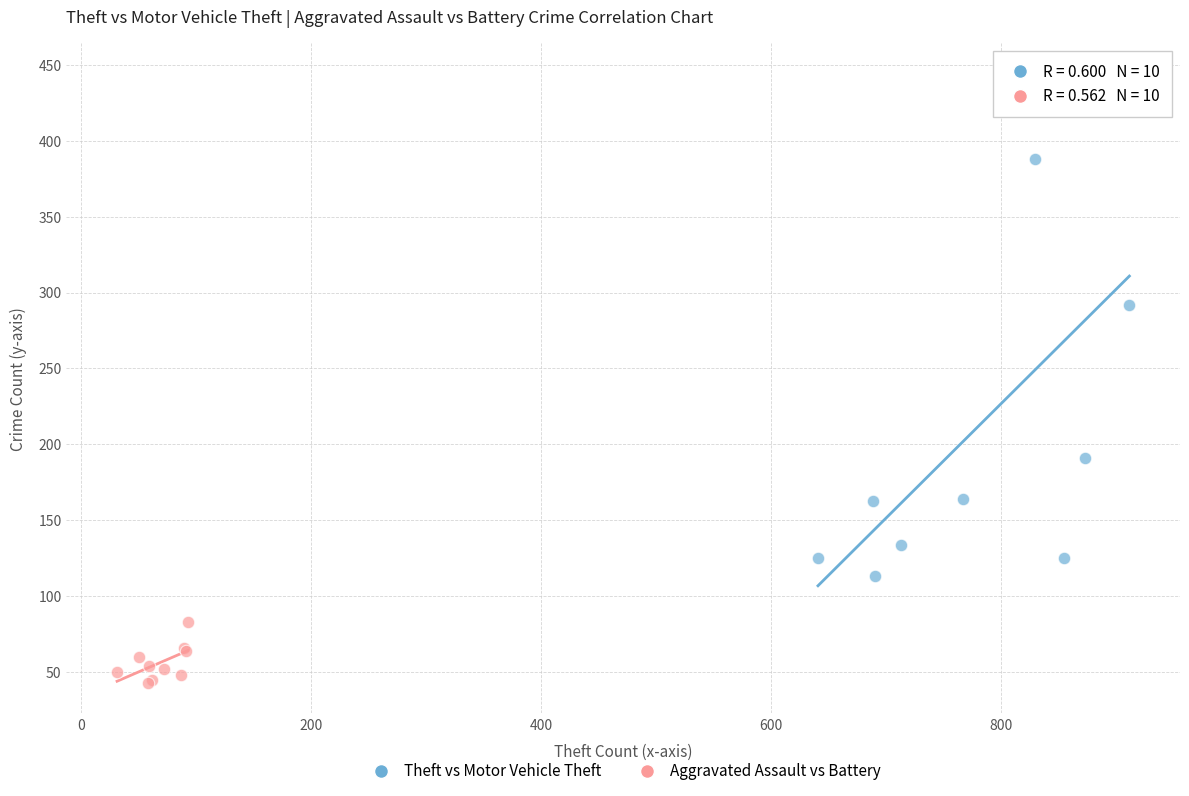

Which series contains the lowest Y value?

Aggravated Assault vs Battery